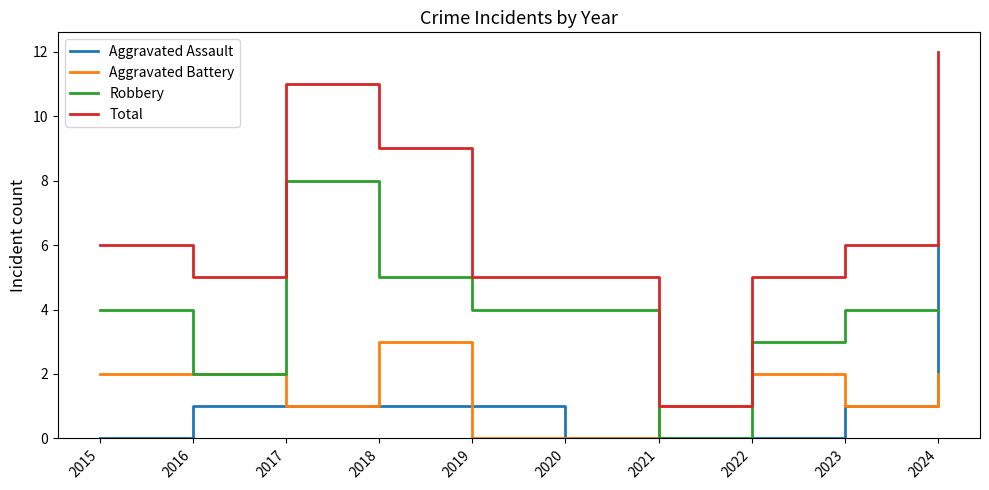

True or false: Total and Aggravated Assault cross at least once.

False